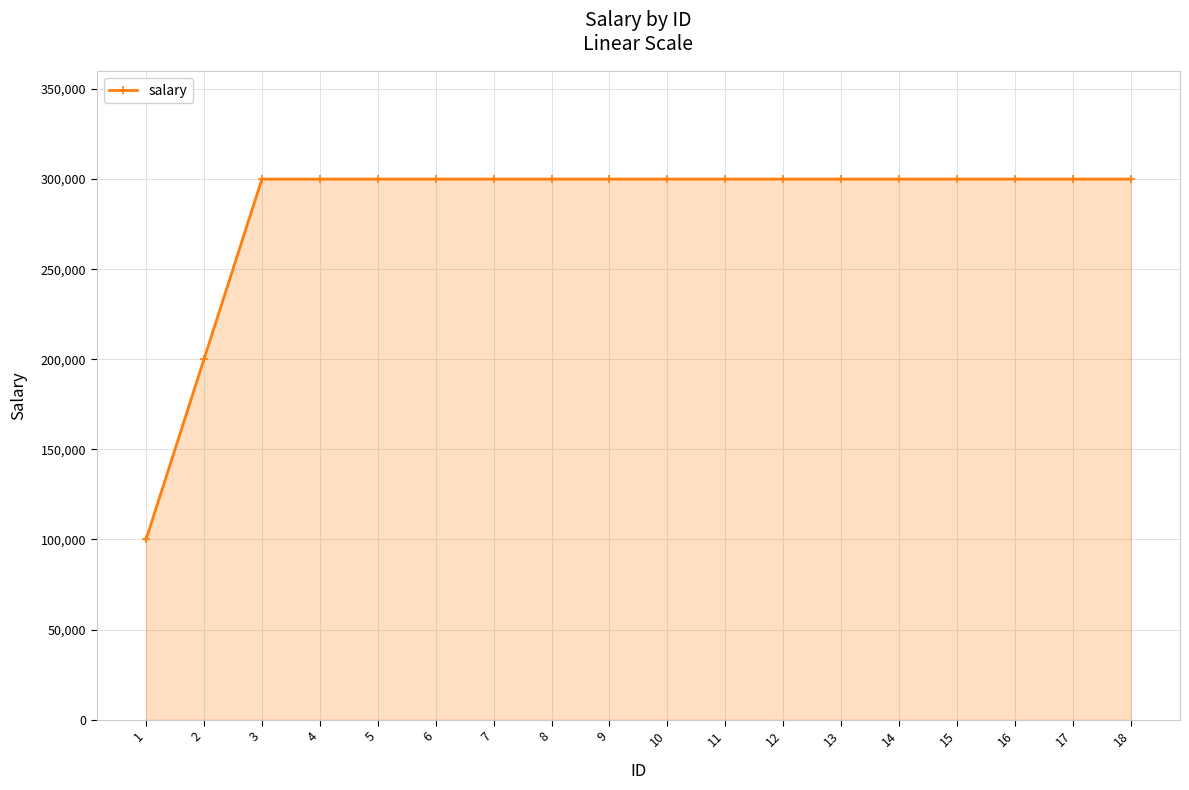

True or false: the data shows 300012 at 15.

True